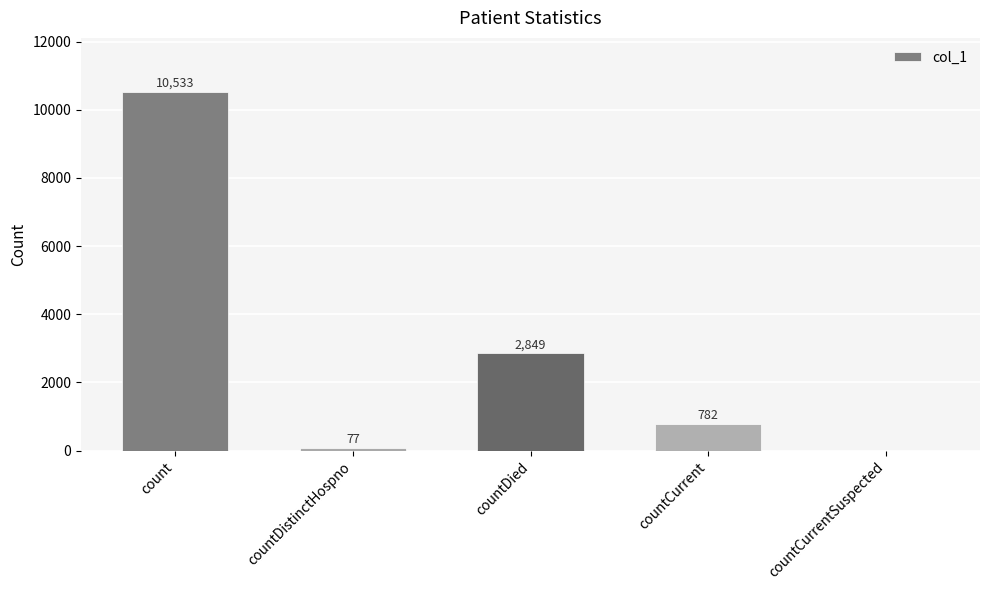

What is the greatest value displayed?

10533